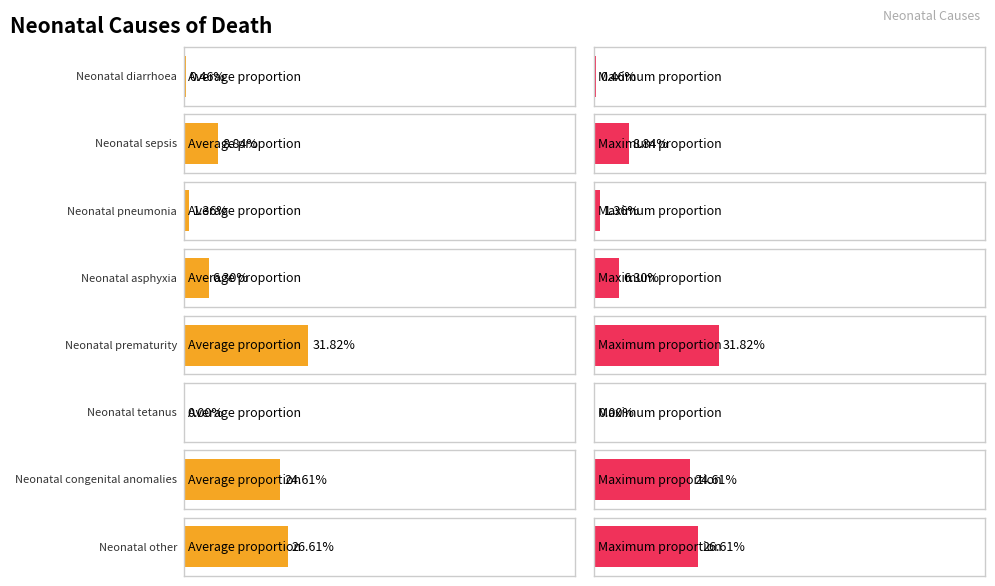

List the labels in order of value, smallest first.

Neonatal tetanus, Neonatal diarrhoea, Neonatal pneumonia, Neonatal asphyxia, Neonatal sepsis, Neonatal congenital anomalies, Neonatal other, Neonatal prematurity